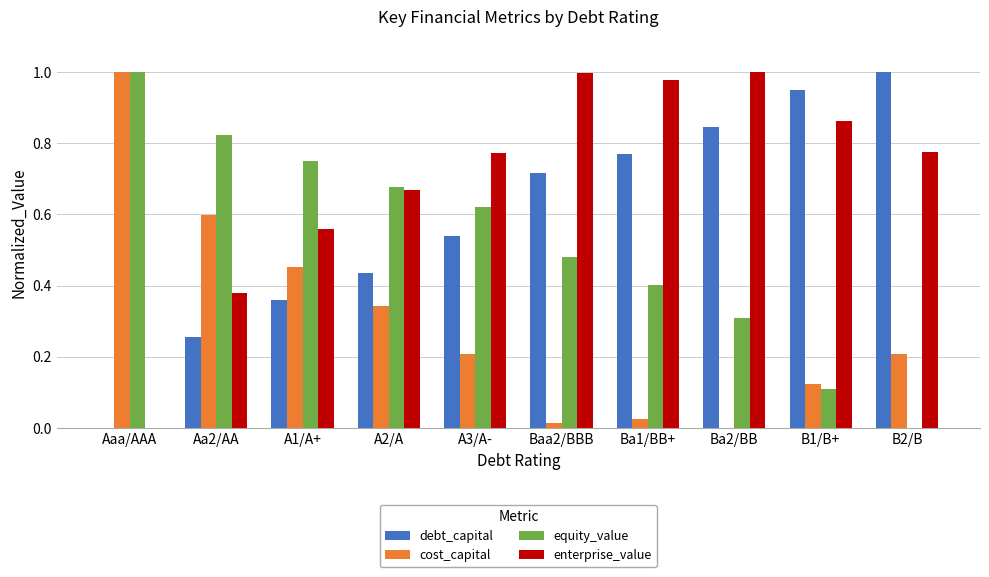

What is the sum of all equity_value values?

5.2